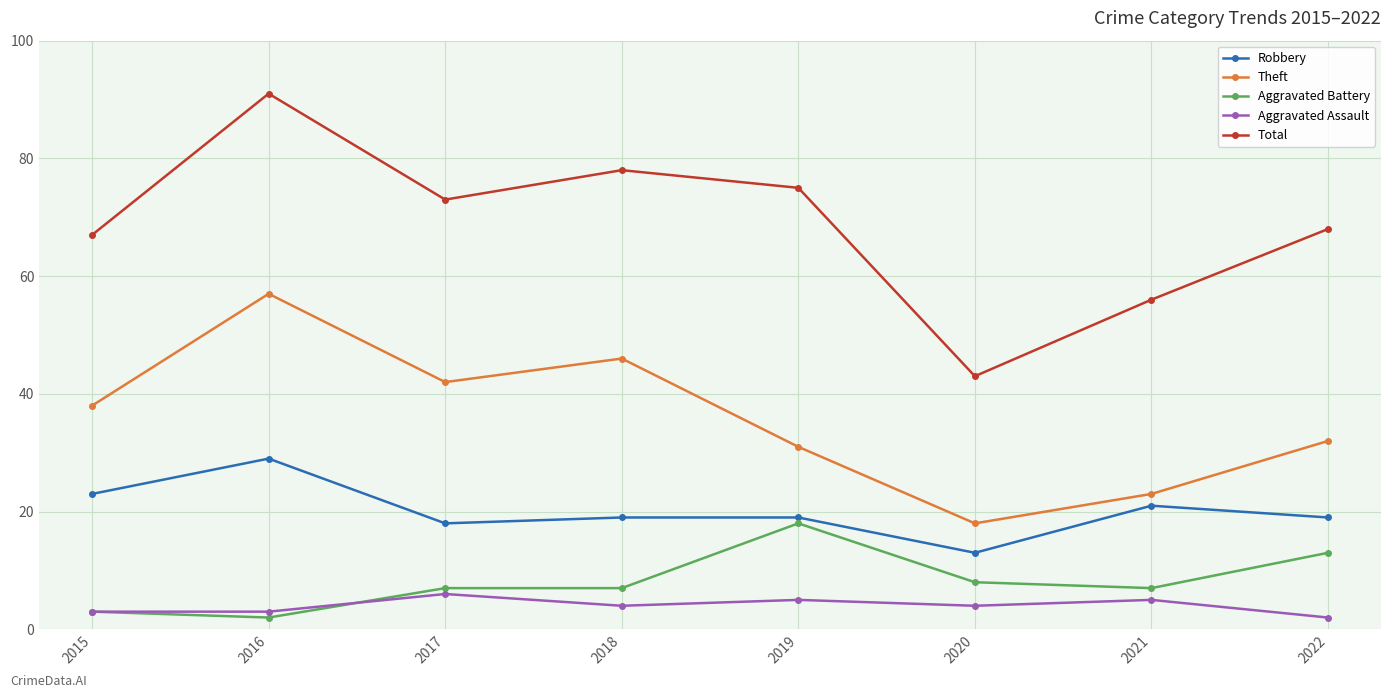

In Theft, how many points are lower than both neighbors (excluding endpoints)?

2